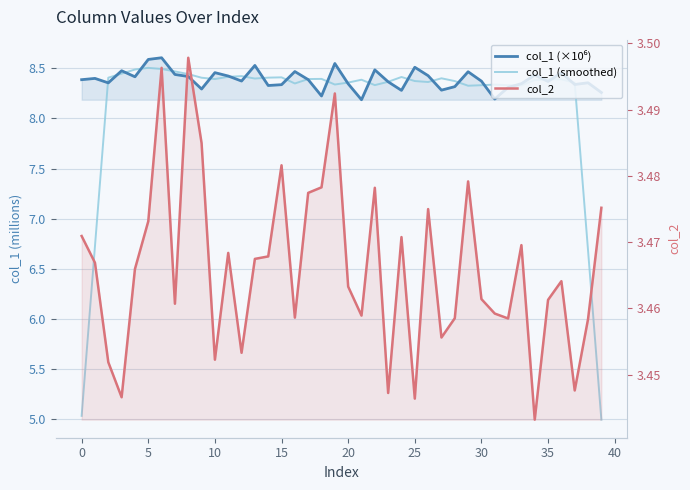

What is the lowest value of the col_1 (×10⁶) series?

8.2